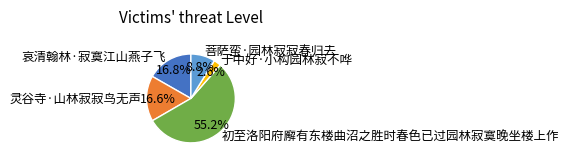

To the nearest percent, what is the combined percentage of 菩萨蛮·园林寂寂春归去 and 哀清翰林·寂寞江山燕子飞?

26%